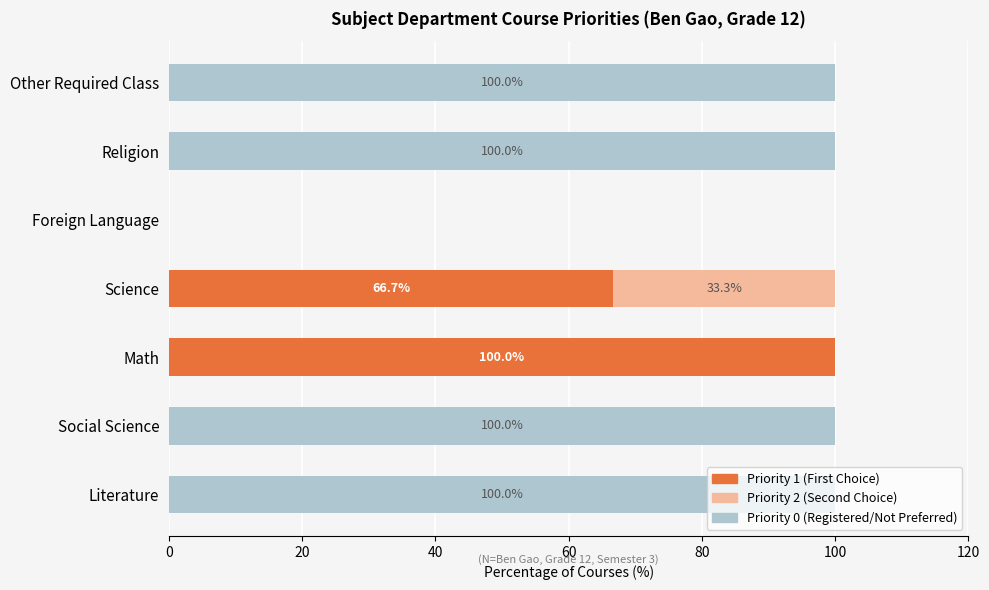

How many data points does each series have?

7